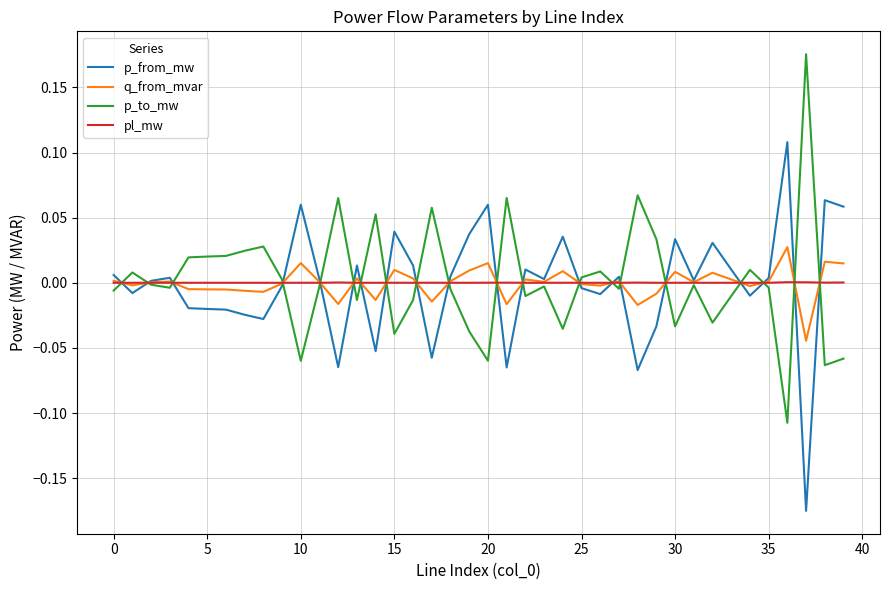

Rank the series by their maximum value, from highest to lowest.

p_to_mw, p_from_mw, q_from_mvar, pl_mw